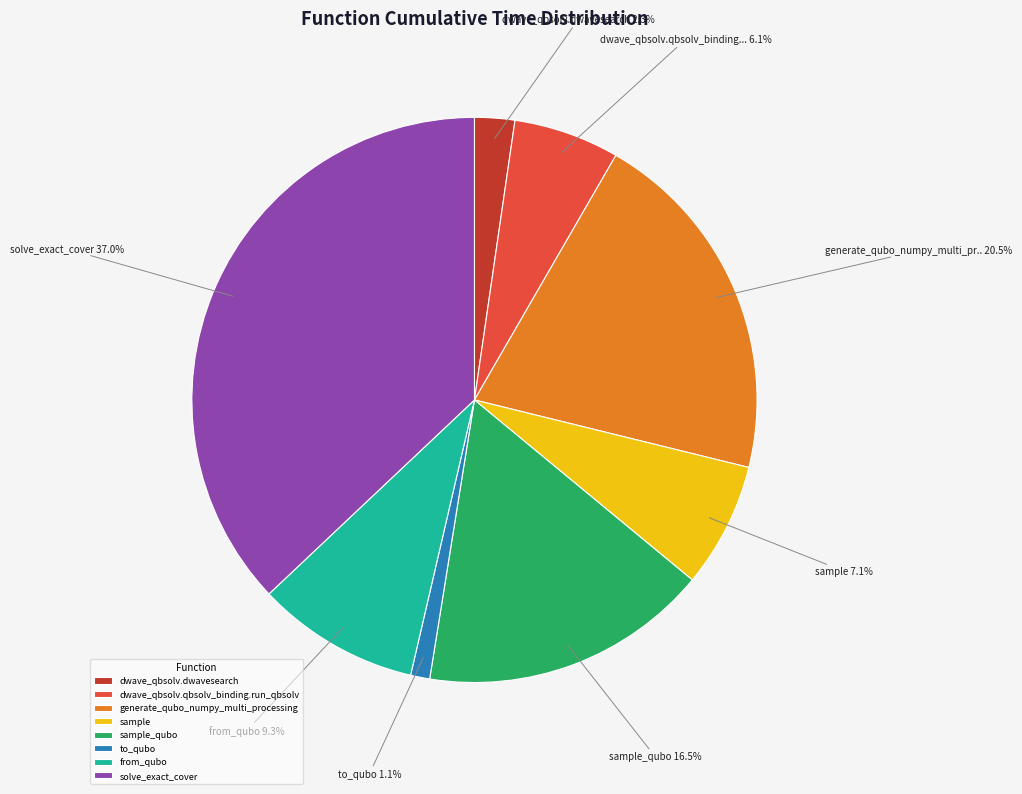

How many slices are in this pie chart?

8